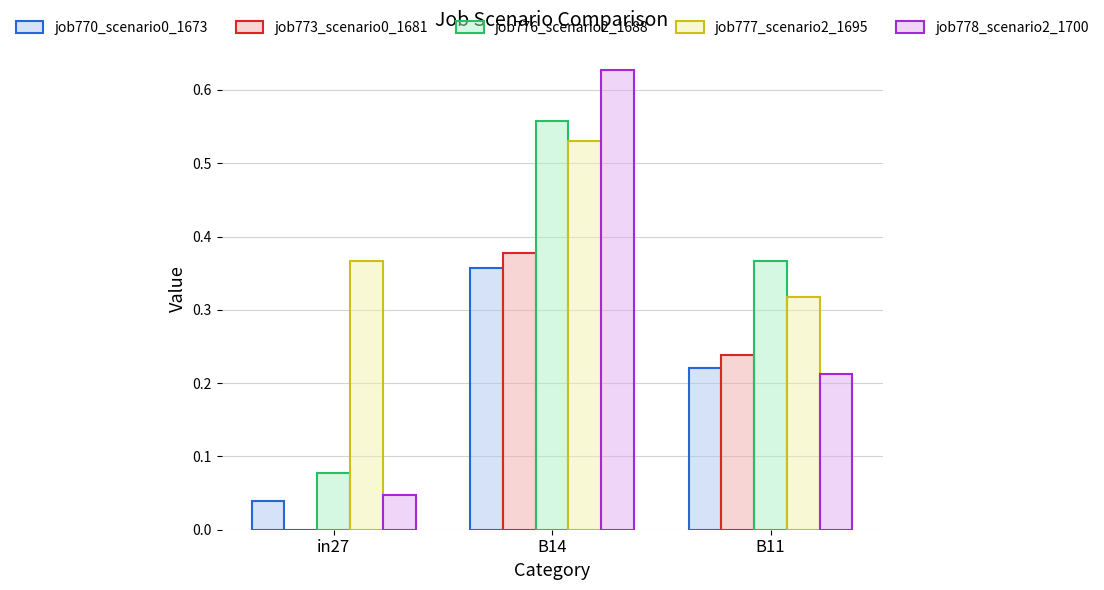

Between B14 and B11, which series saw the biggest shift?

job778_scenario2_1700